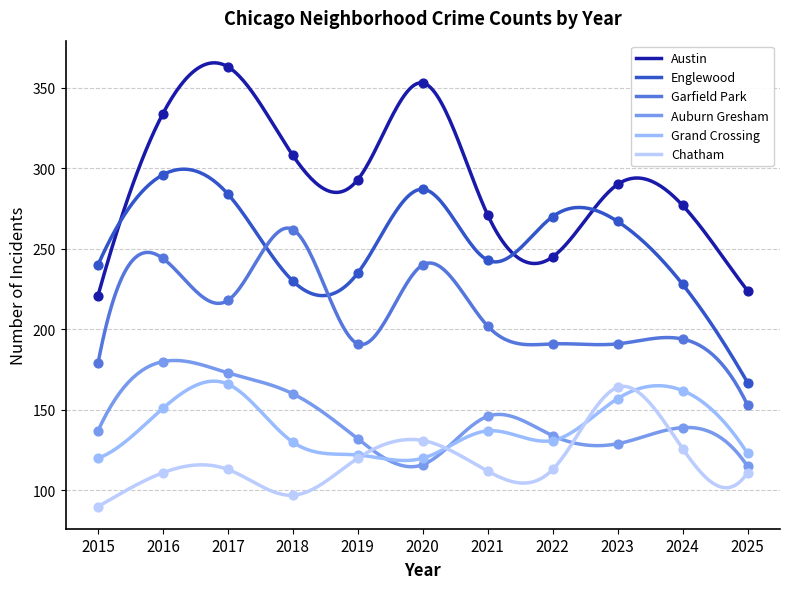

Which series has the largest total across all categories?

Austin